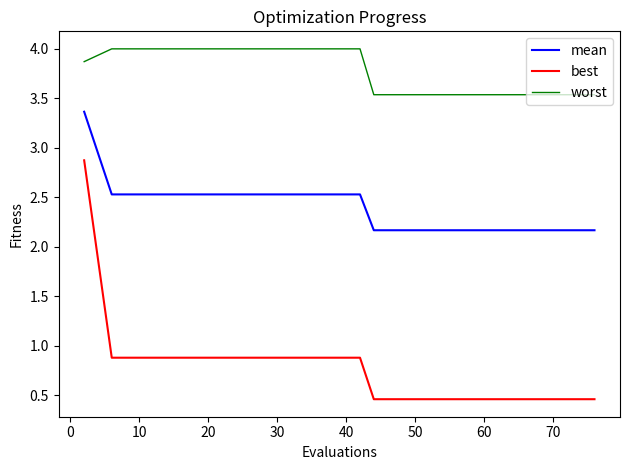

What is the maximum value for best?

2.9